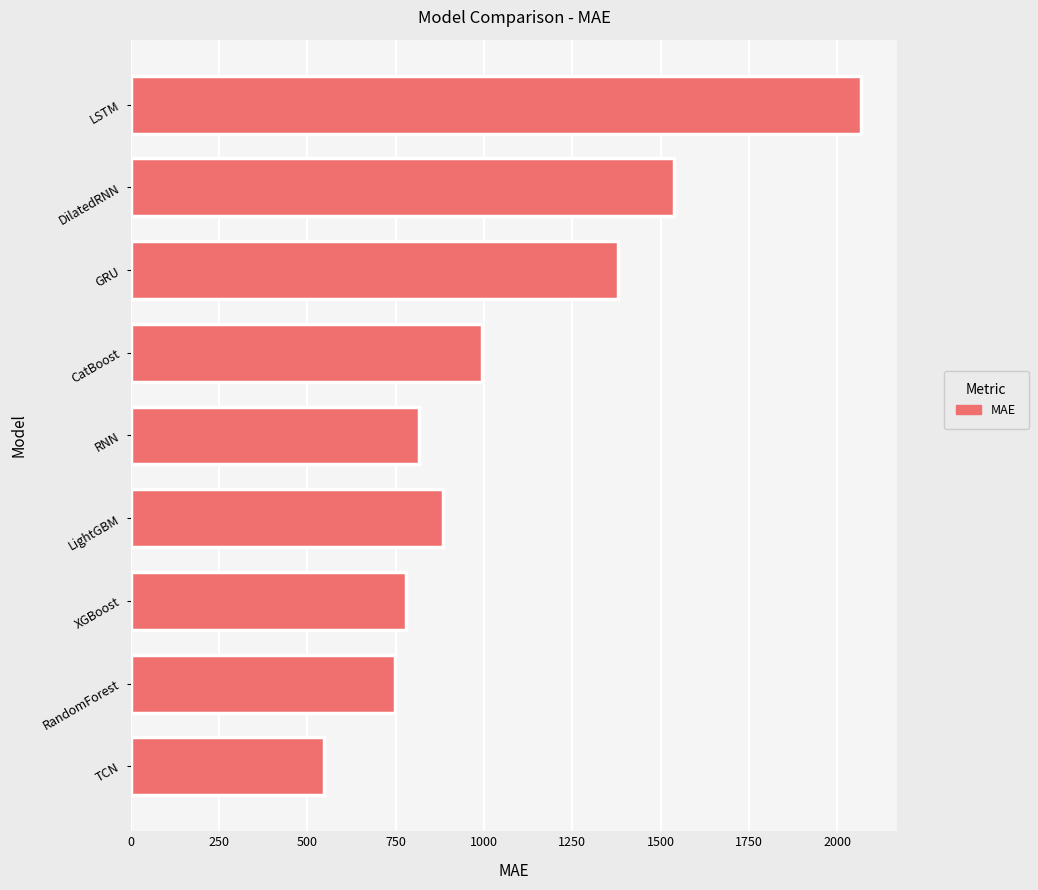

Where is the data nearest to the value 1306?

GRU